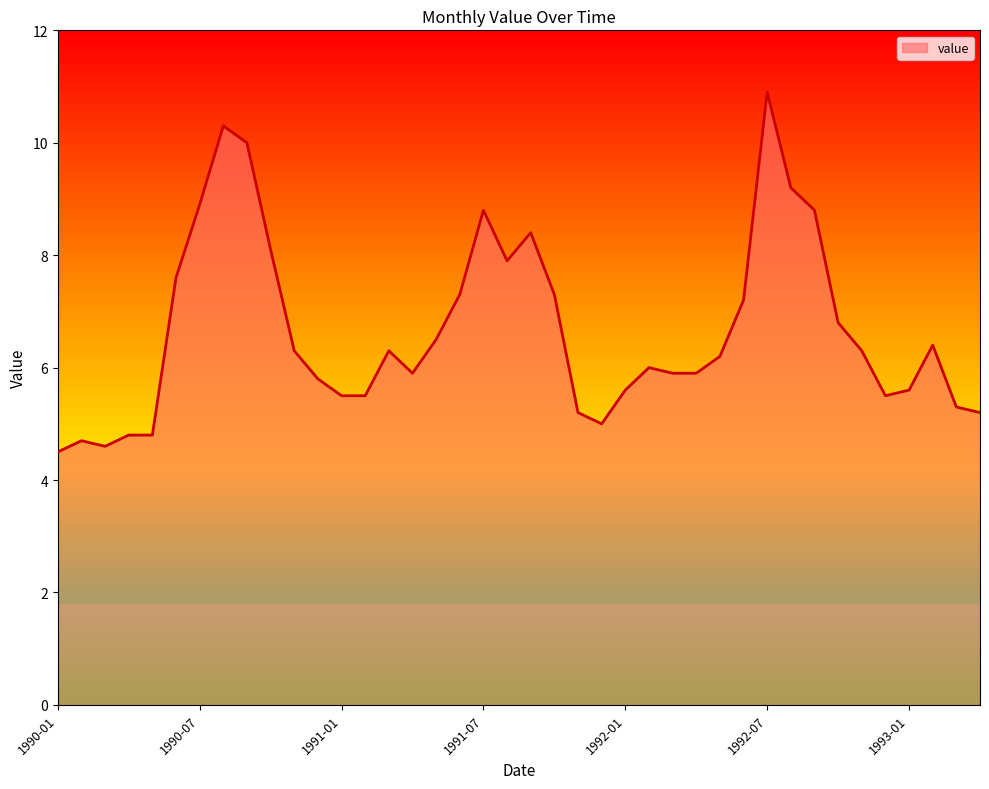

What is the difference between the maximum and minimum values?

6.4